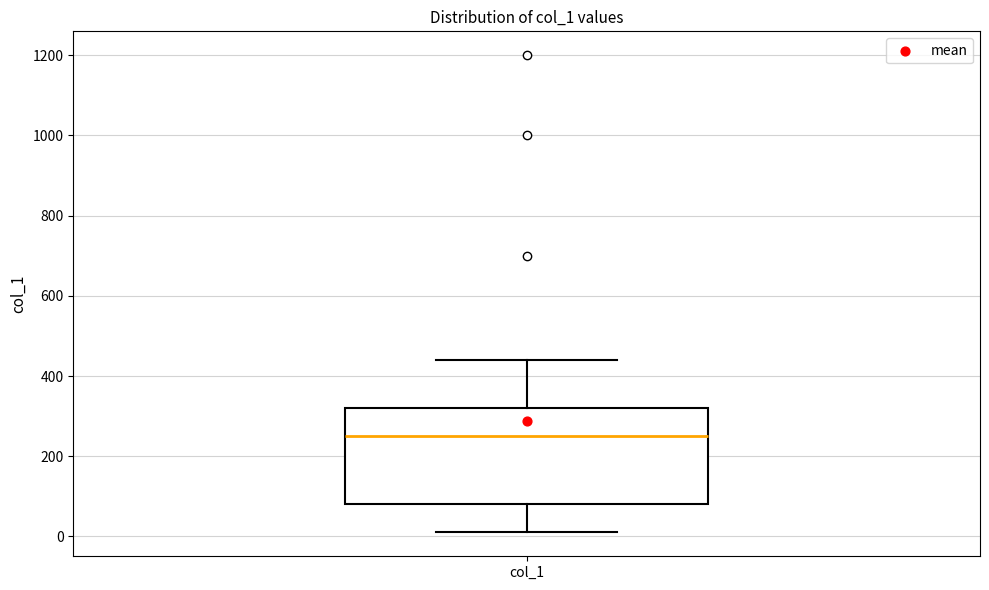

Where is the lower edge of the box for col_1 on the y-axis? The values are not printed on the chart, so give them approximately, as read against the axis.

80